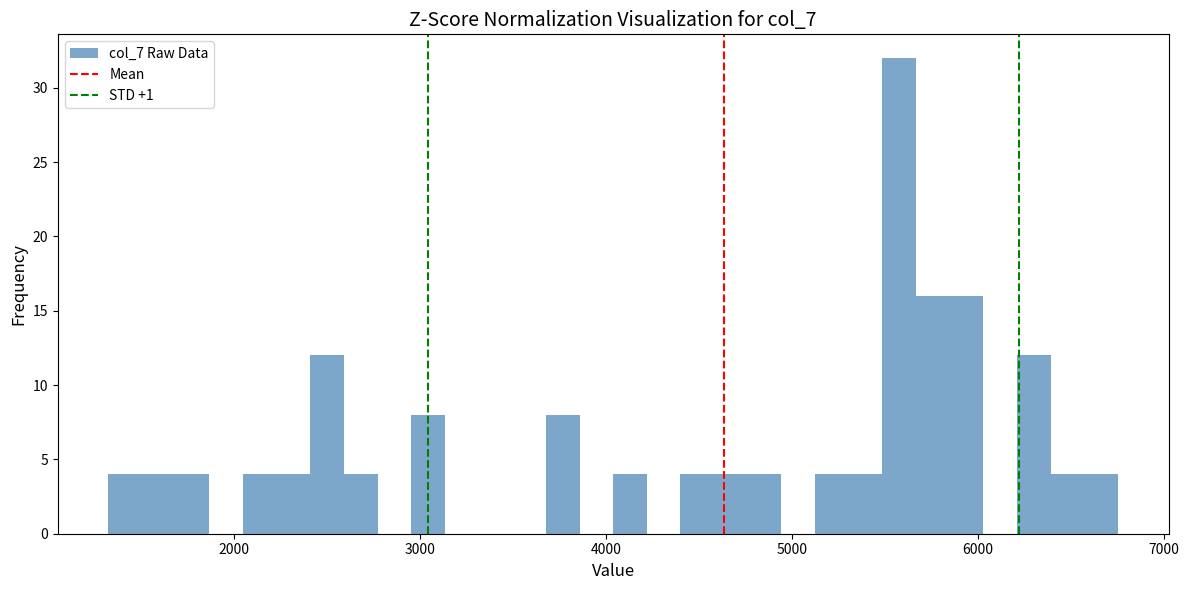

Read against the x-axis, roughly where is the centre of the tallest bar?

5600